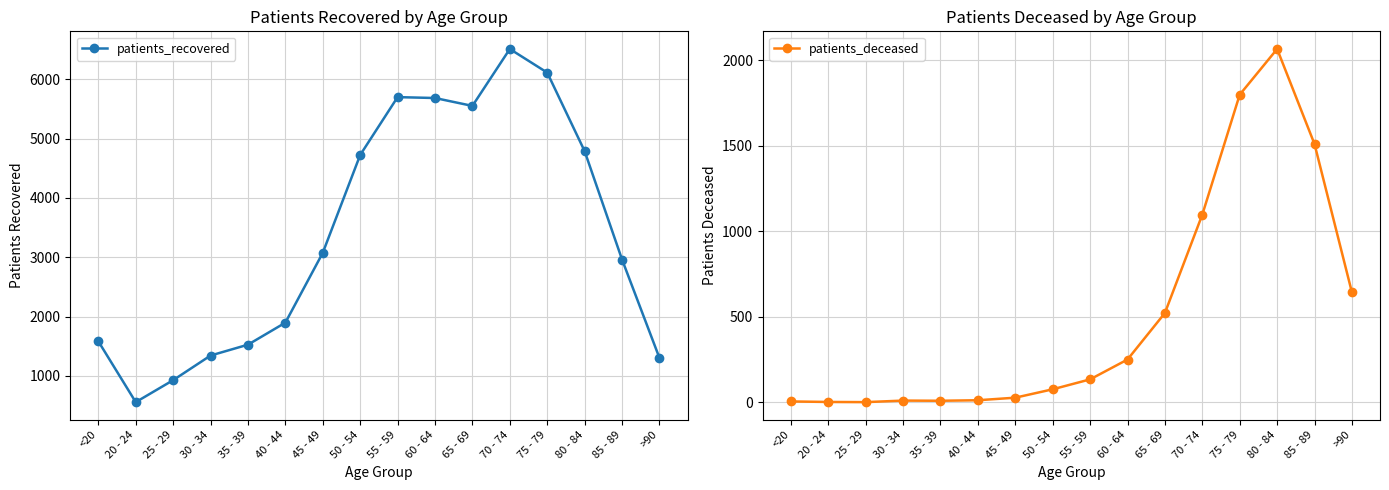

True or false: patients_recovered has a value of 1898 at 40 - 44.

True